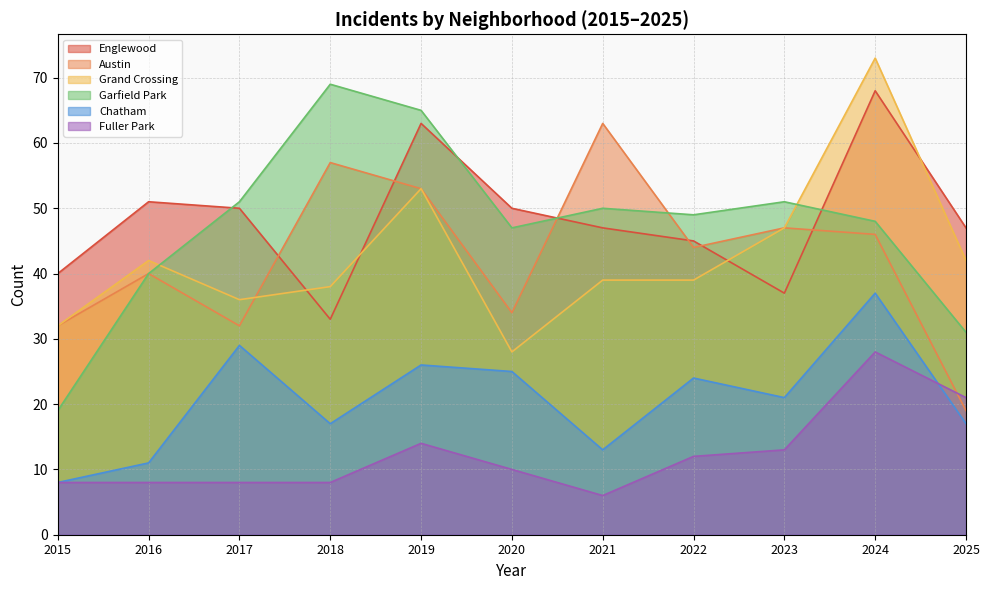

Which category has the lowest value in the Fuller Park series?

2021